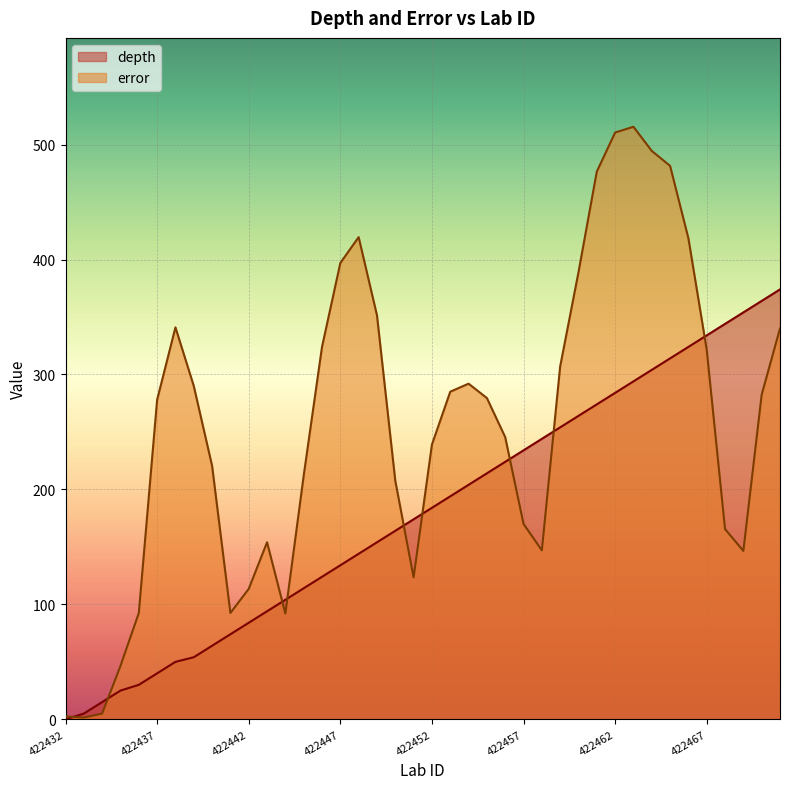

What is the sum of all error values?

10271.5